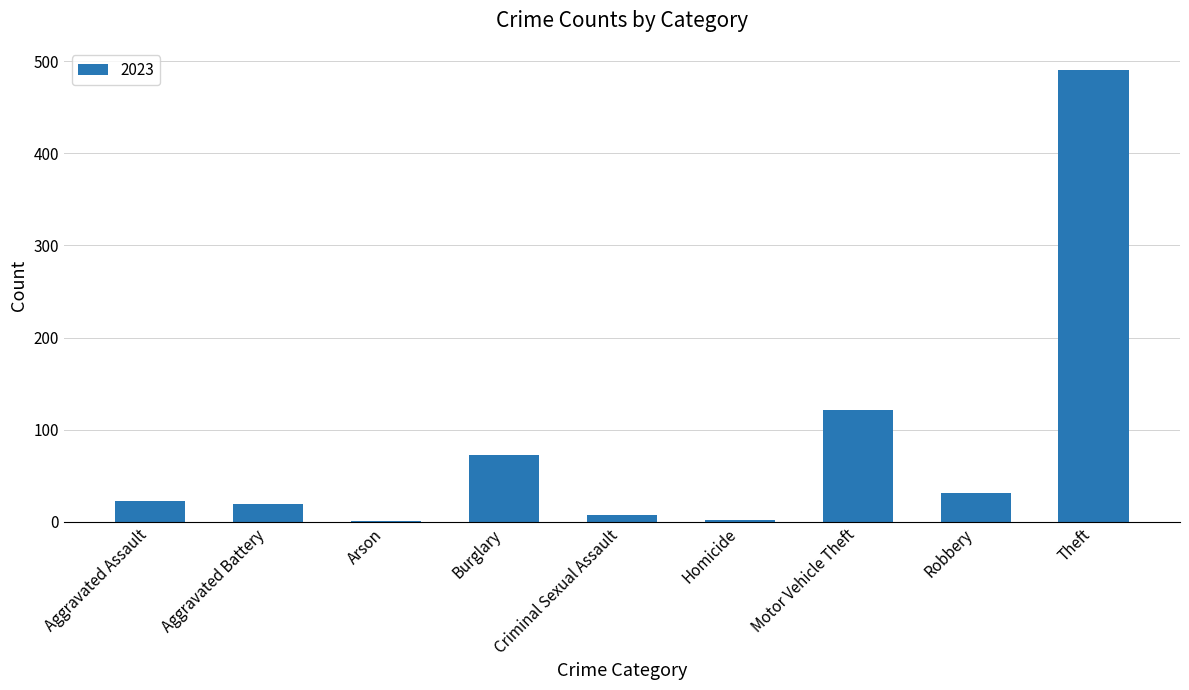

Read the value at Theft.

490